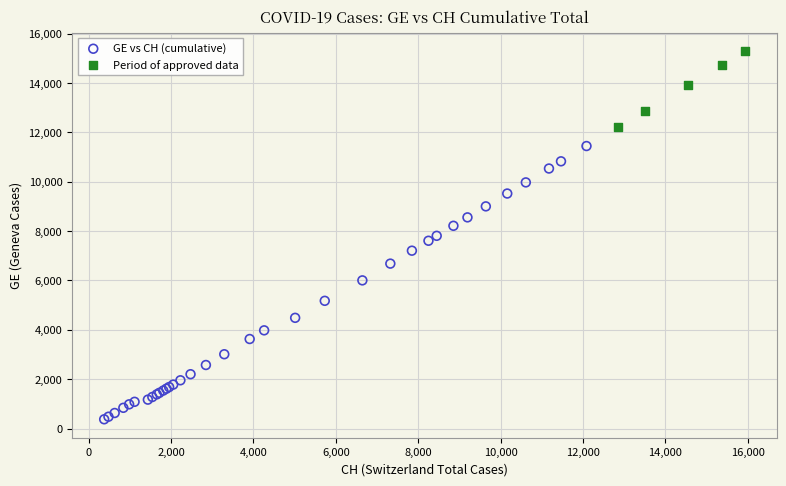

Which series contains the highest Y value?

Period of approved data